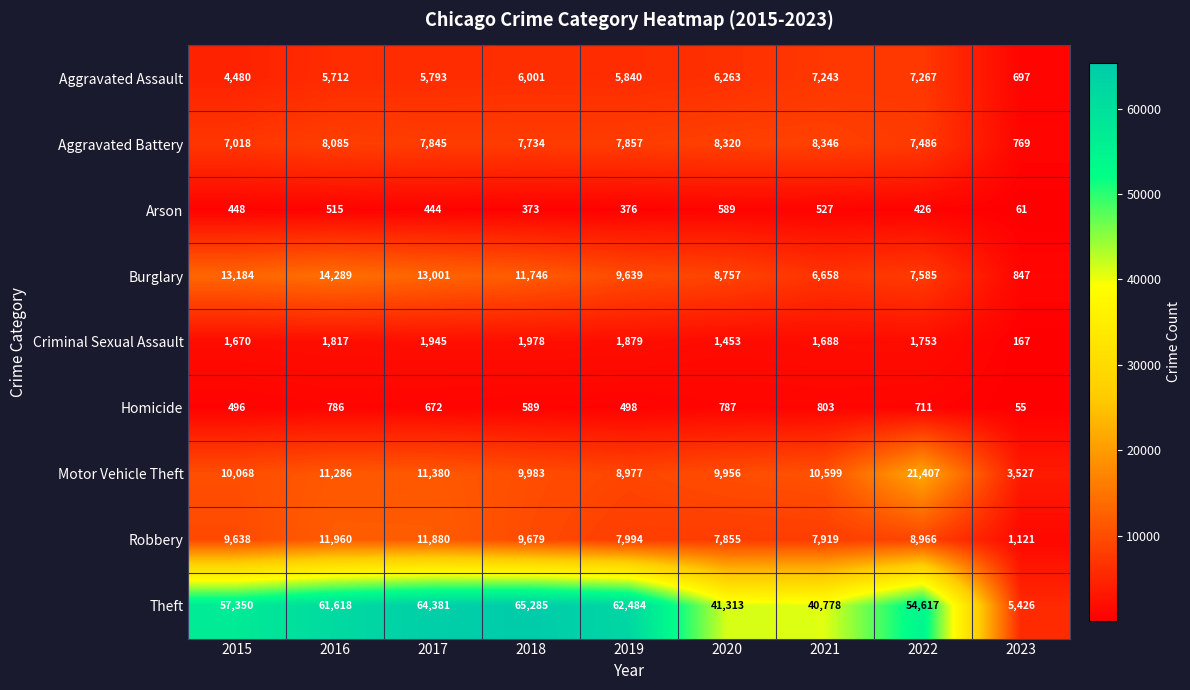

The Homicide series shows 498 at 2019. True or false?

True